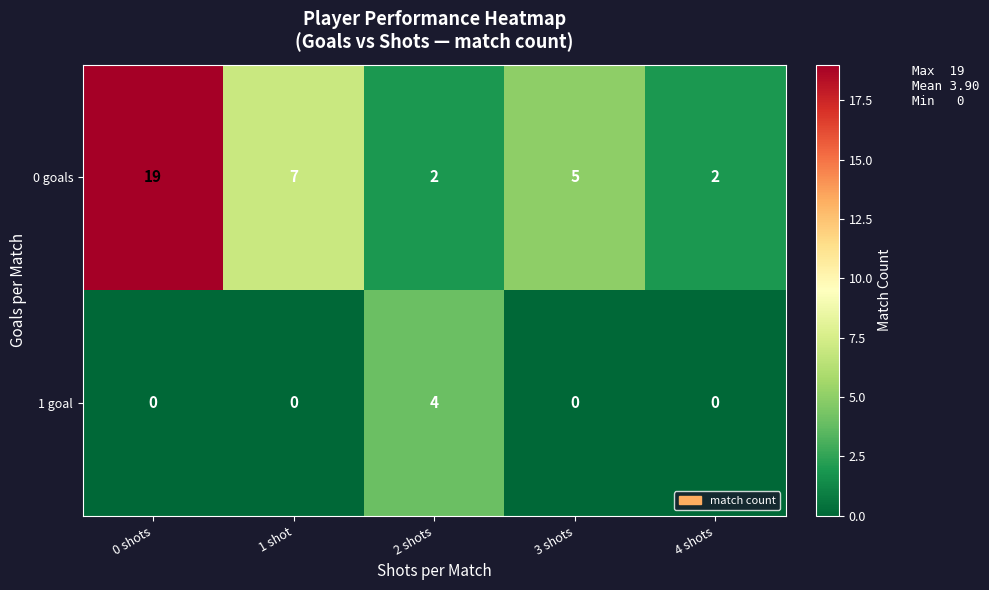

Which series has the largest total across all categories?

0 goals